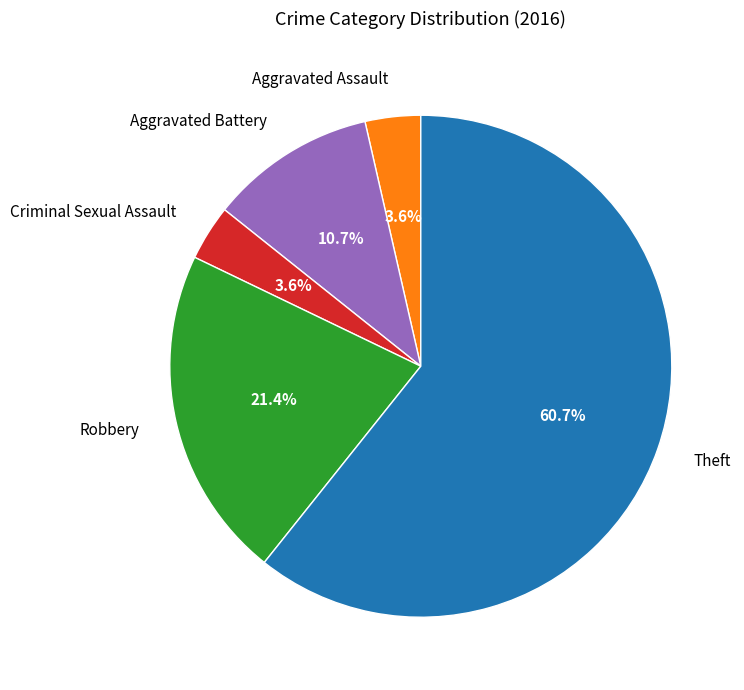

Which has a higher value, Aggravated Battery or Criminal Sexual Assault?

Aggravated Battery